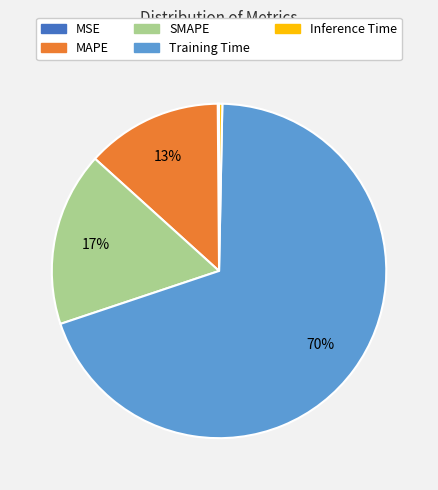

To the nearest percent, what portion does MAPE represent?

13%